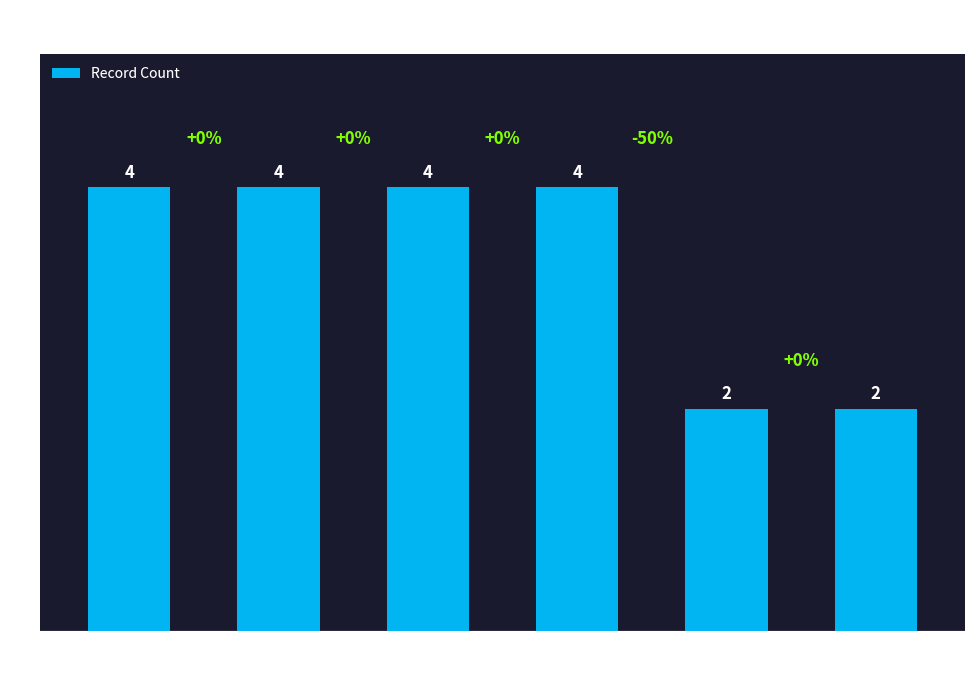

What position from the right is CCAJ-SC39/99/202?

4